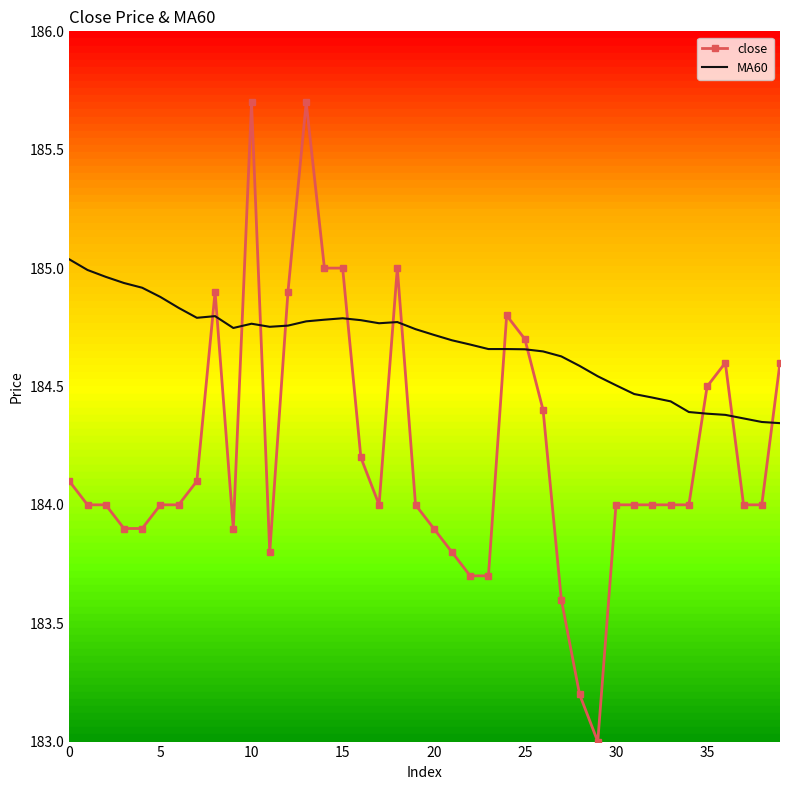

Which series has the largest total across all categories?

MA60